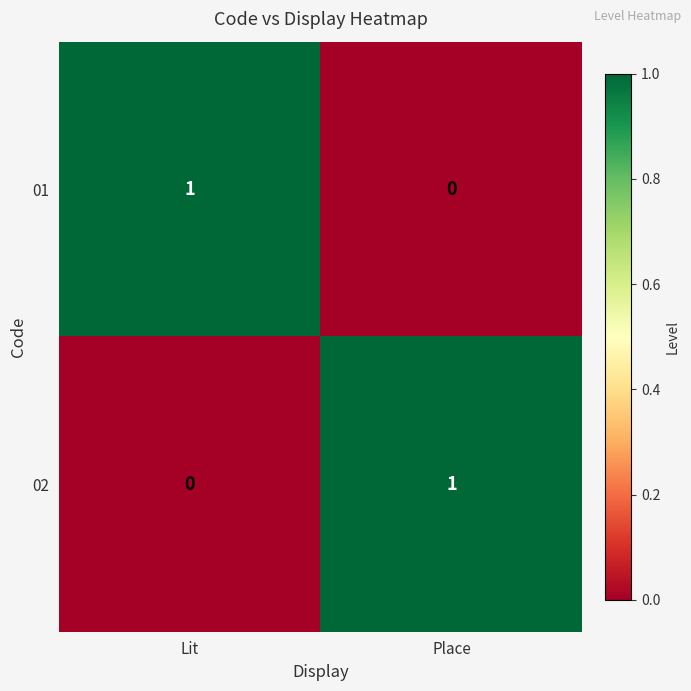

Reading left to right, what are all the values shown in this chart?

01: 1	0
02: 0	1